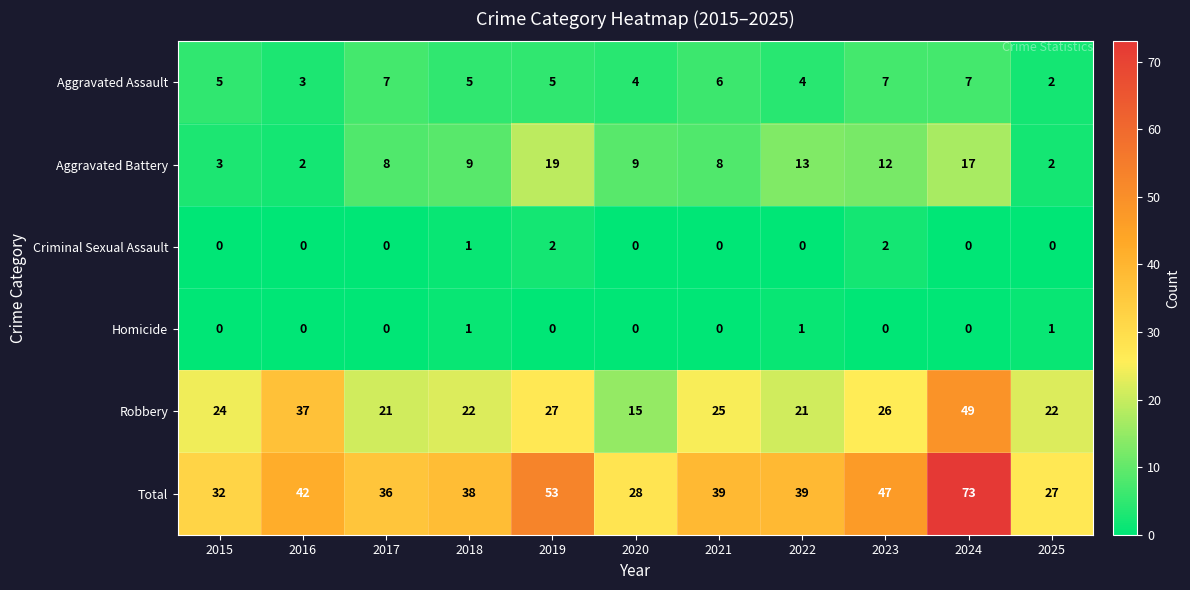

What is the total value across all series at 2025?

54